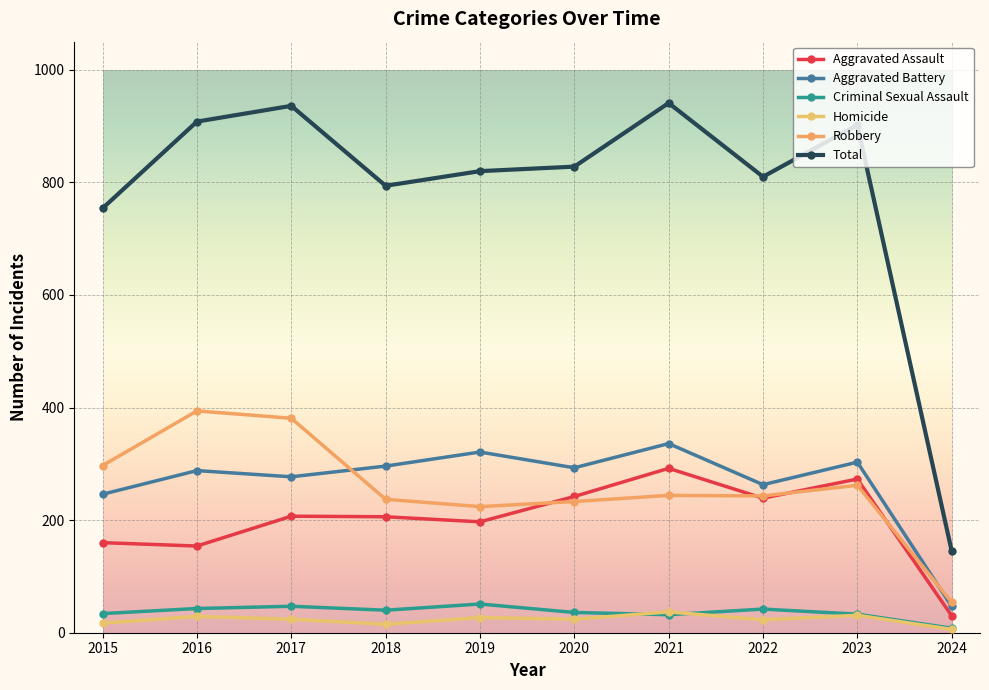

True or false: Aggravated Assault and Total intersect in this chart.

False